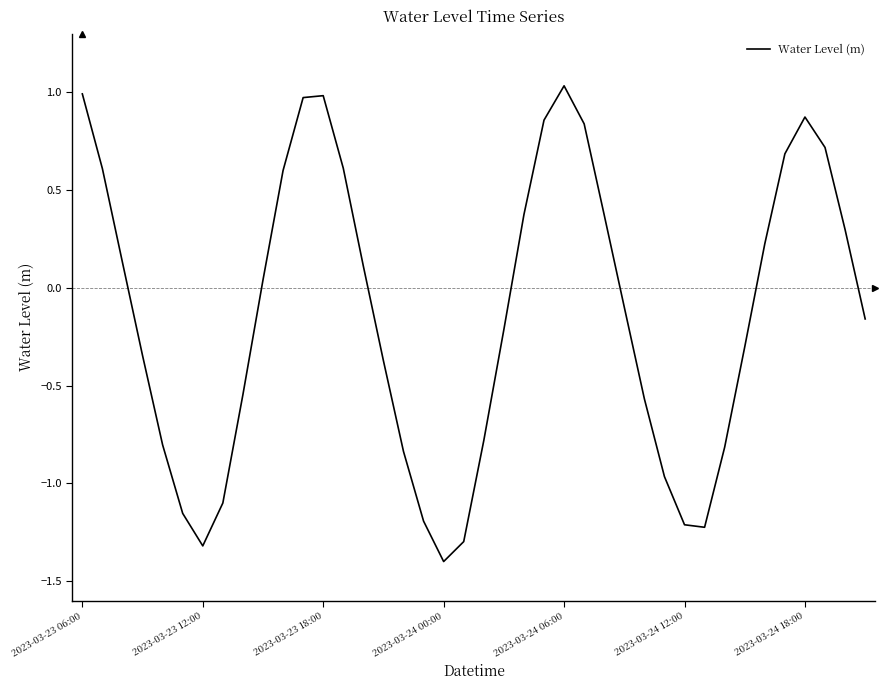

What is the minimum value shown in the chart?

-1.4